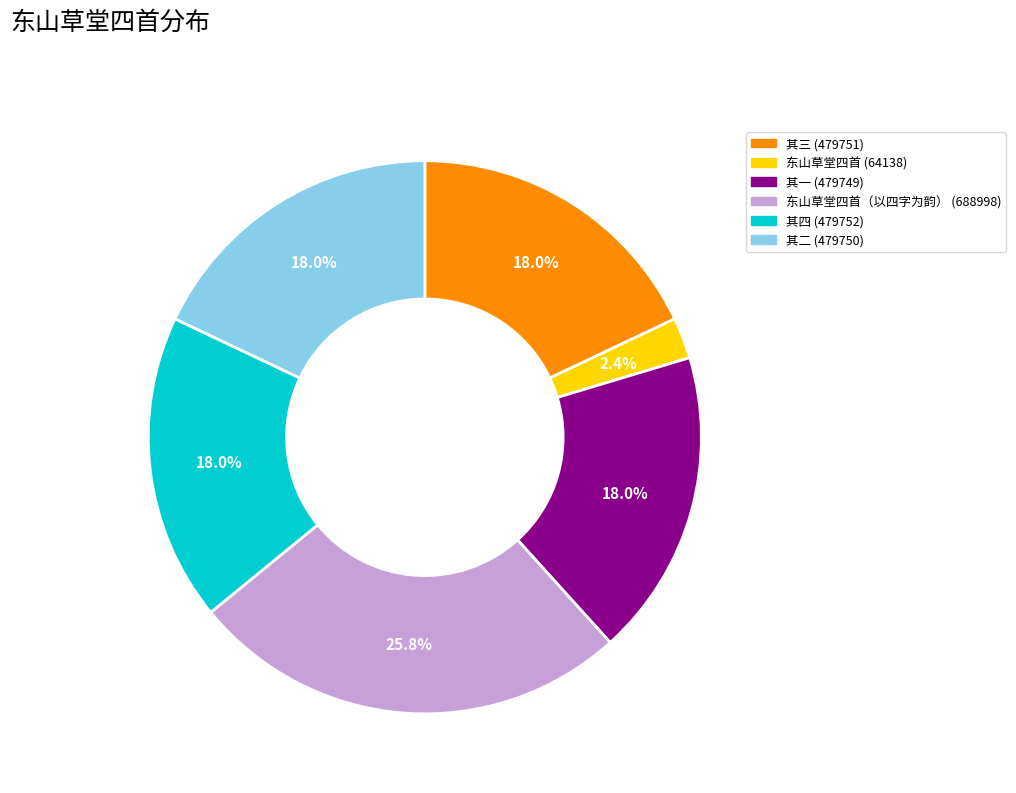

Is there any slice that represents more than half of the pie?

No